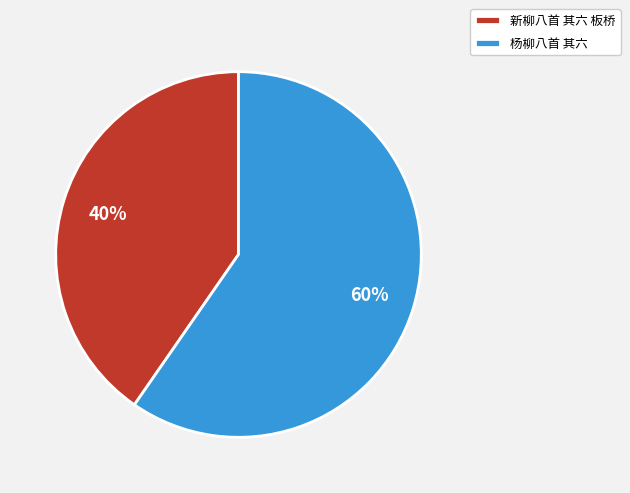

What is the majority slice?

杨柳八首 其六